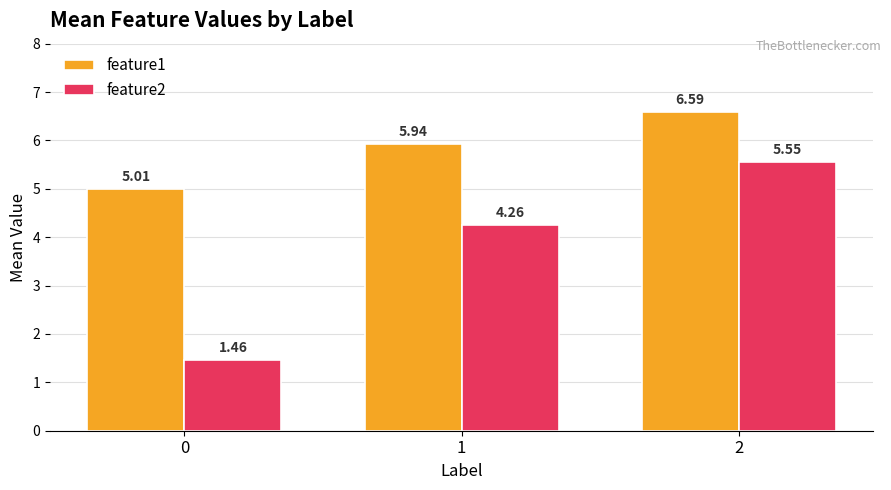

Which series has the largest range (max minus min)?

feature2